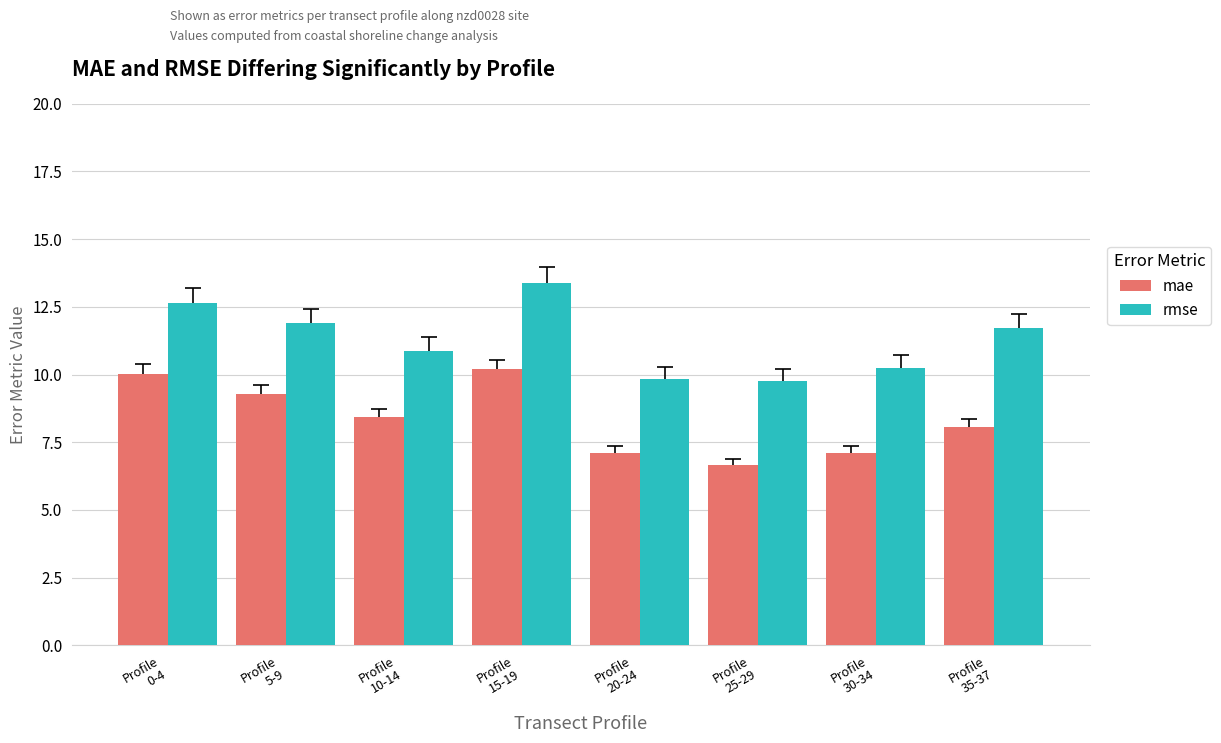

Are the bars grouped side by side (vs. stacked)?

Yes